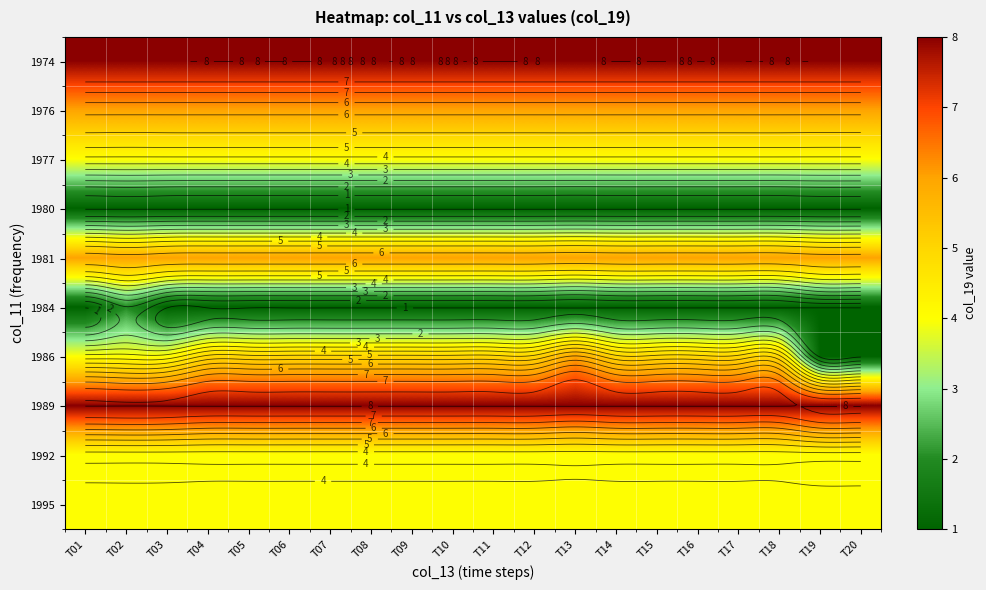

Which has a higher value, T02 or T16?

T02